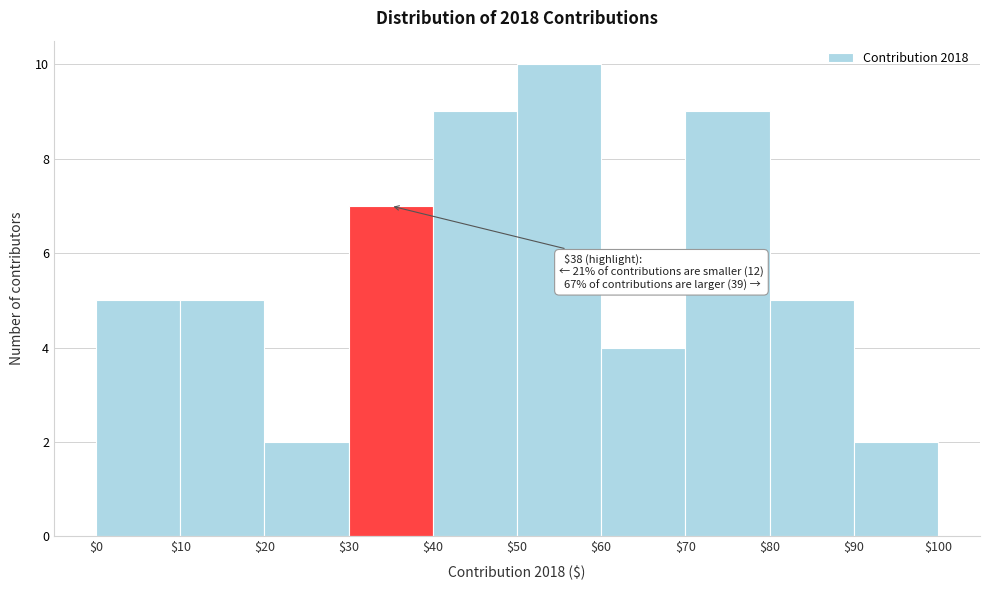

Over which range of the x-axis is the bar tallest?

$50 to $60